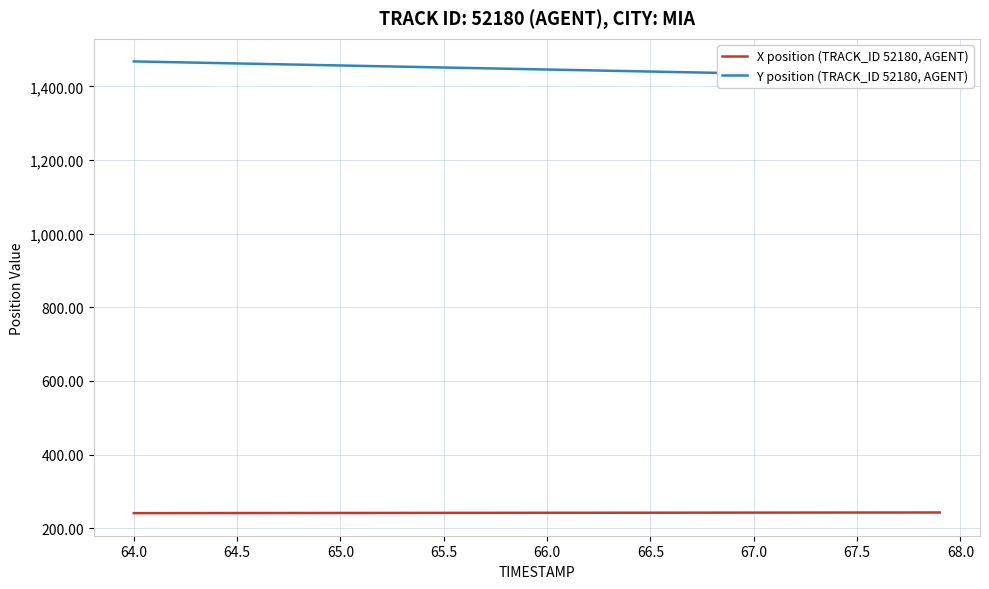

List the series in order of their peak value, lowest first.

X position (TRACK_ID 52180, AGENT), Y position (TRACK_ID 52180, AGENT)